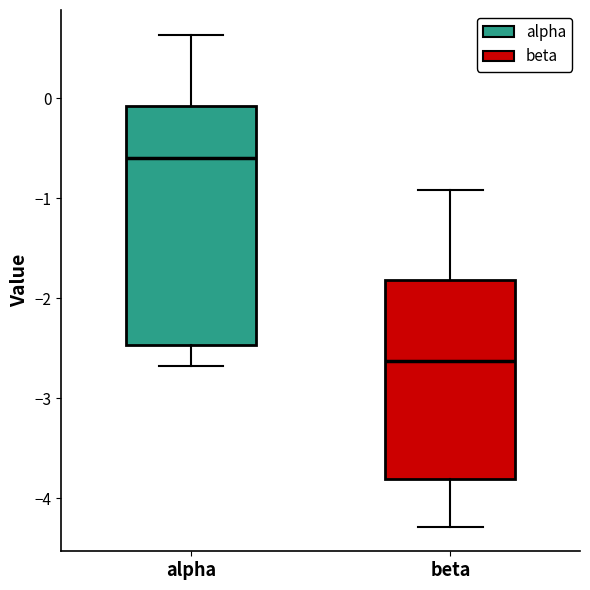

Where is the upper edge of the box for beta on the y-axis? The values are not printed on the chart, so give them approximately, as read against the axis.

-1.8